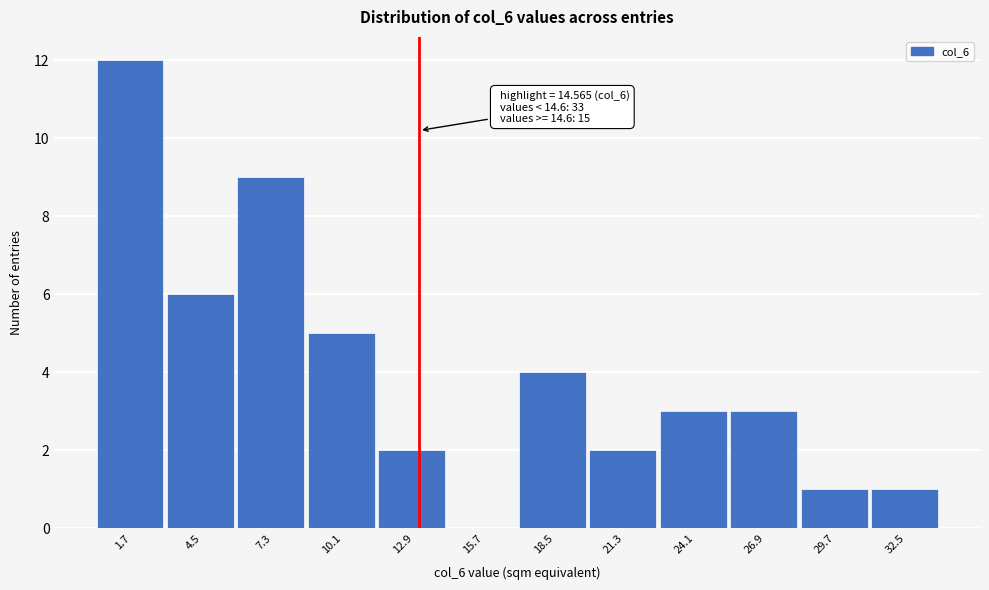

Reading right to left, extract all data points from this chart.

32.5=1	29.7=1	26.9=3	24.1=3	21.3=2	18.5=4	15.7=0	12.9=2	10.1=5	7.3=9	4.5=6	1.7=12